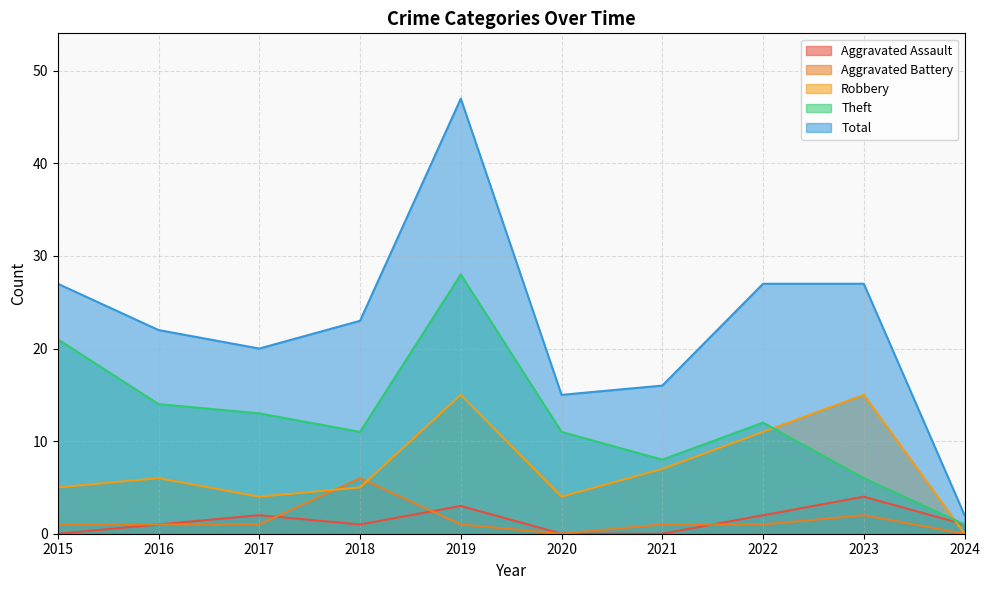

What is the value of the Robbery point at the 9th from the left?

15